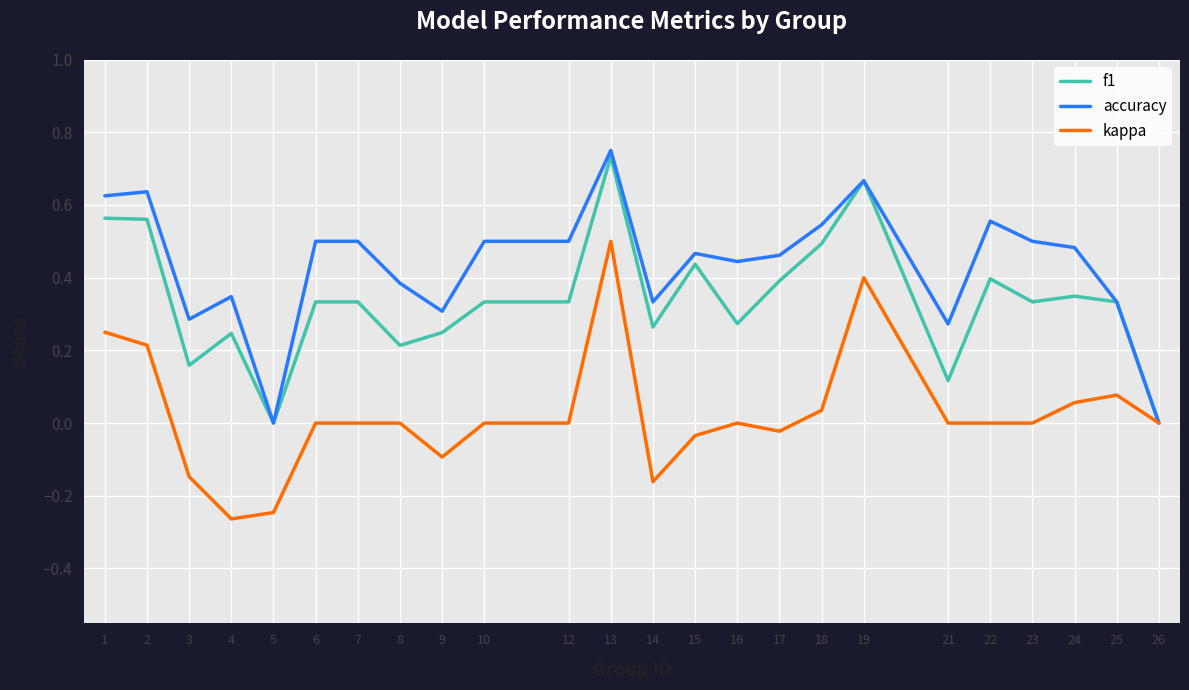

Which series has the largest total across all categories?

accuracy